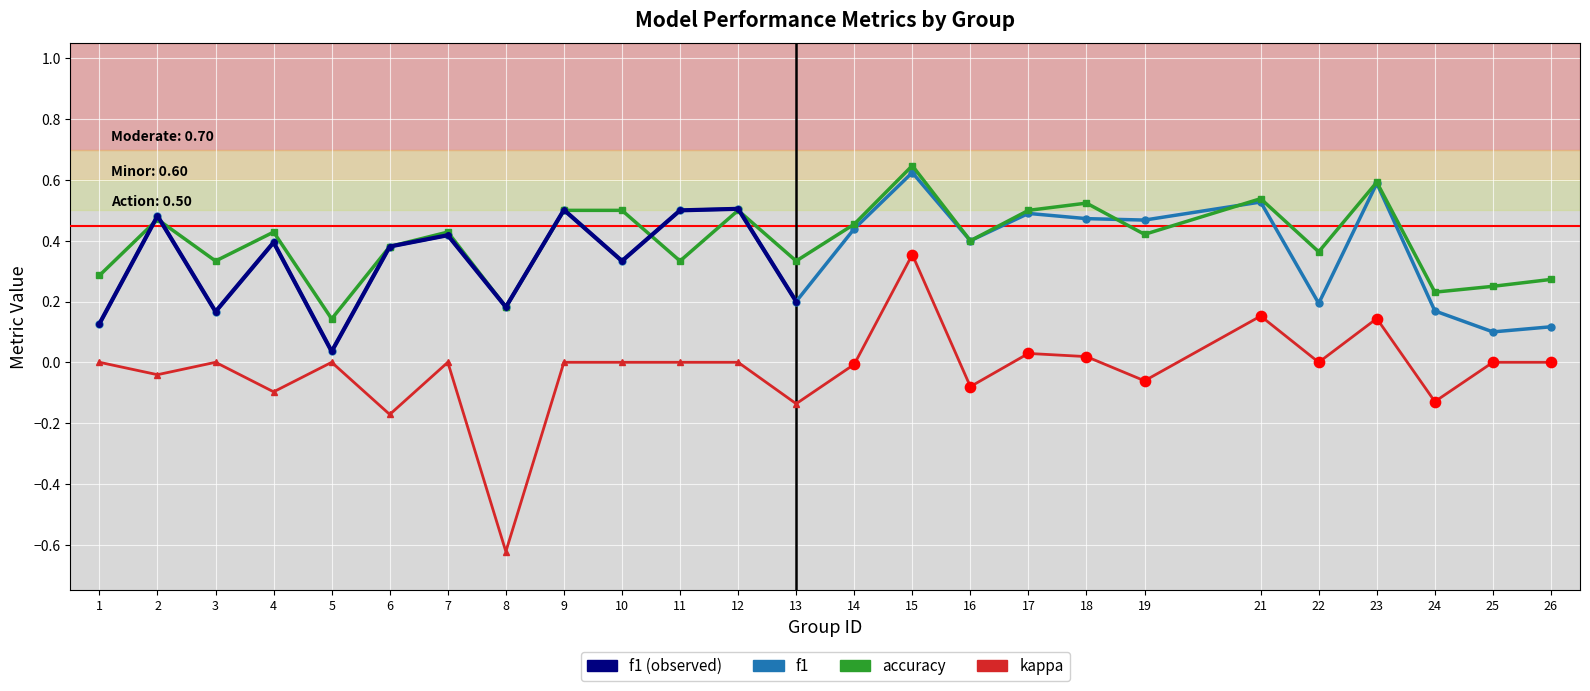

Which series contains the highest Y value?

accuracy